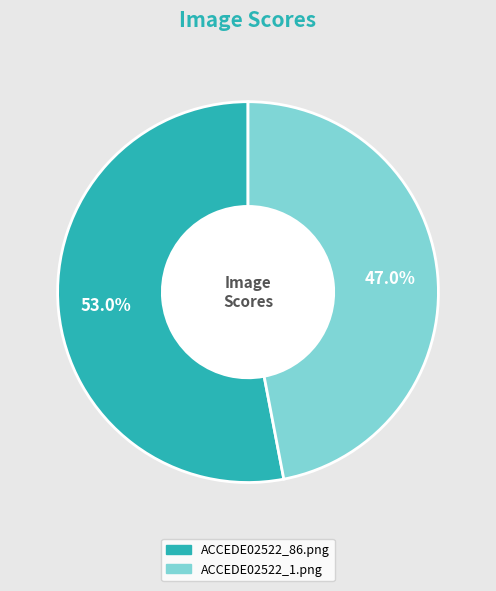

How many slices are in this pie chart?

2